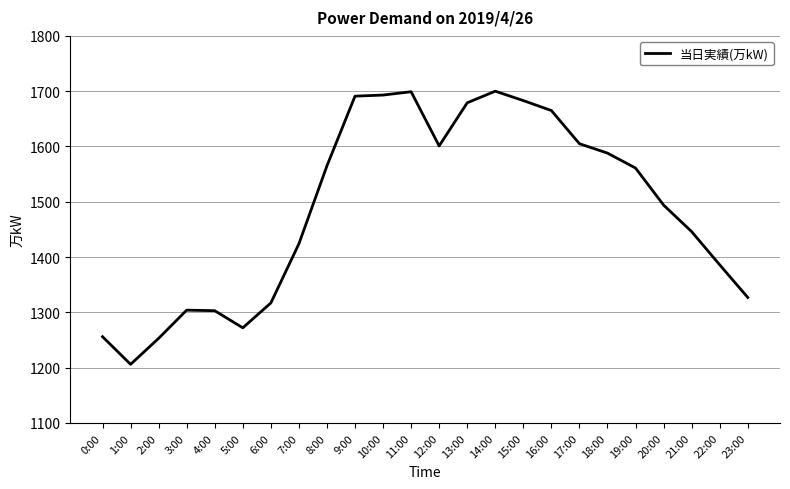

What is the sum of all values?

35718